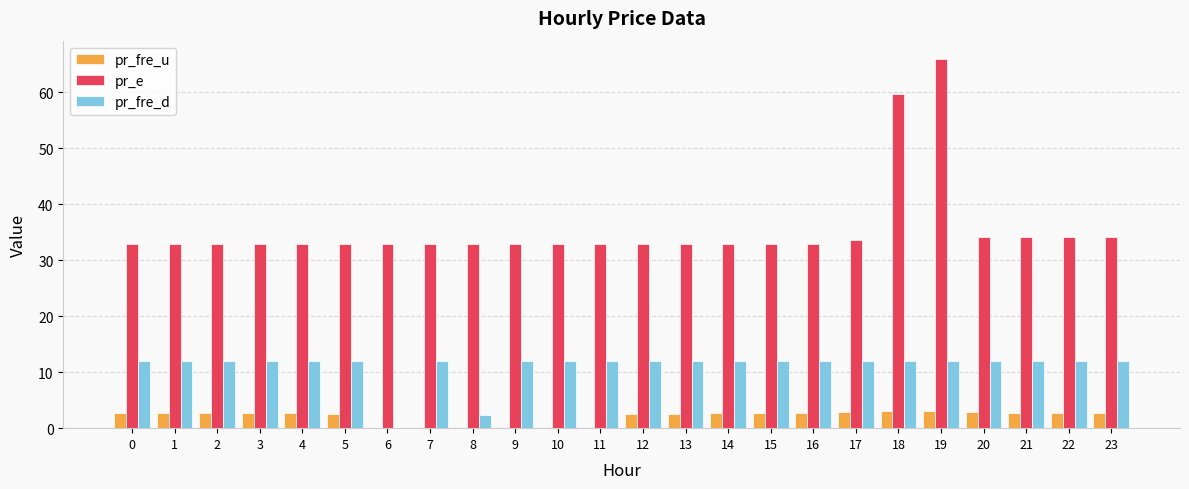

What is the highest value of the pr_e series?

65.9